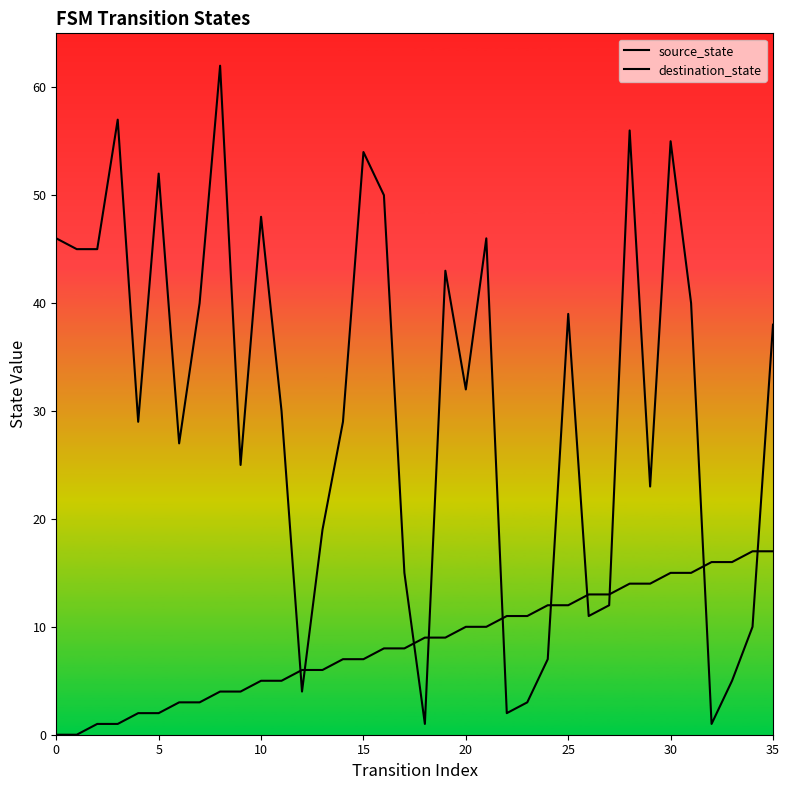

True or false: source_state and destination_state cross at least once.

True